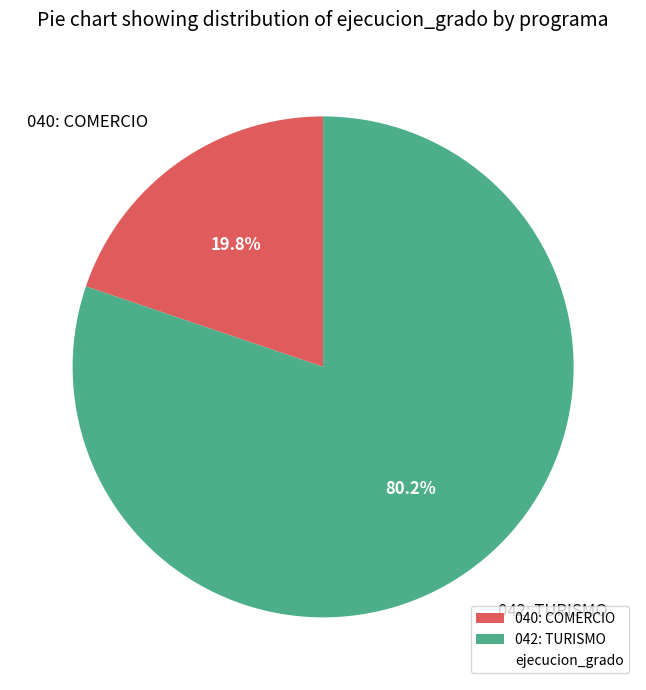

How many segments does this pie chart have?

2